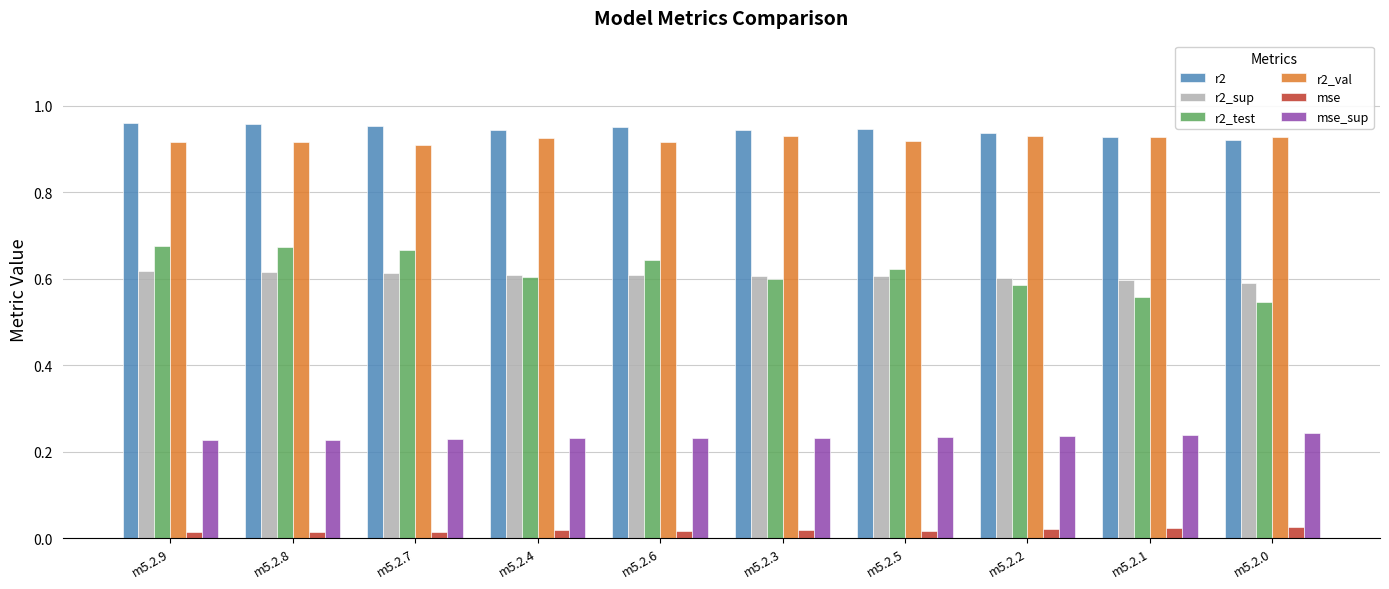

How many r2 values are between 0 and 1?

10